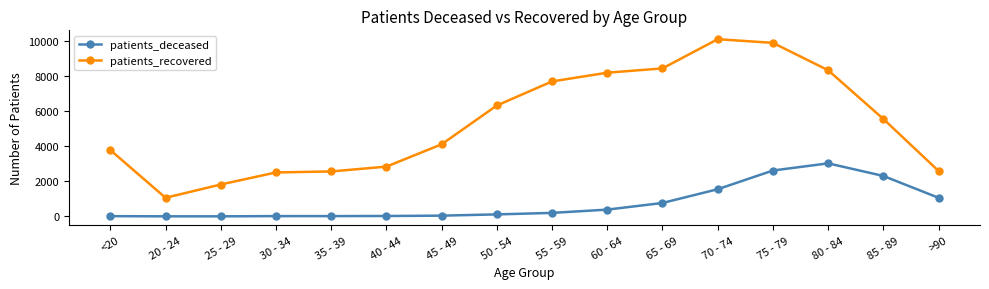

True or false: patients_recovered has more than 0 interior local peaks.

True